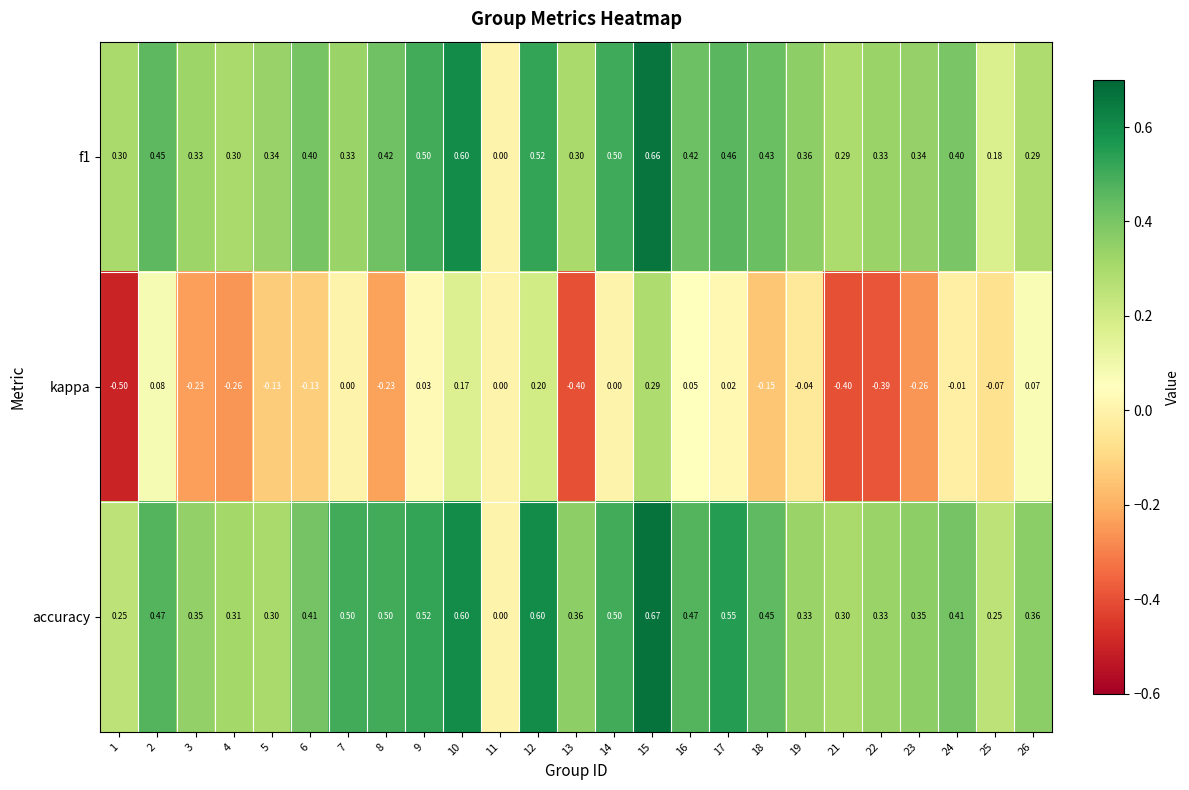

Is the value of f1 at 9 greater than the value of kappa at 18?

Yes